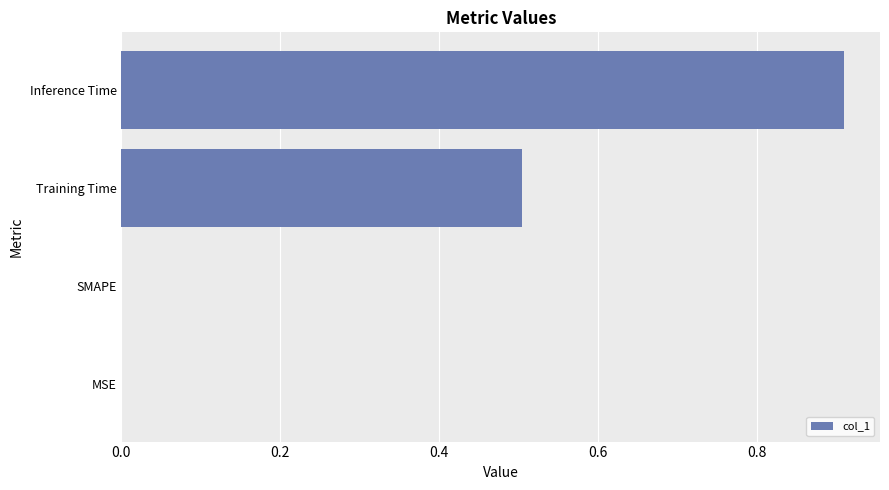

What is the greatest value displayed?

0.9